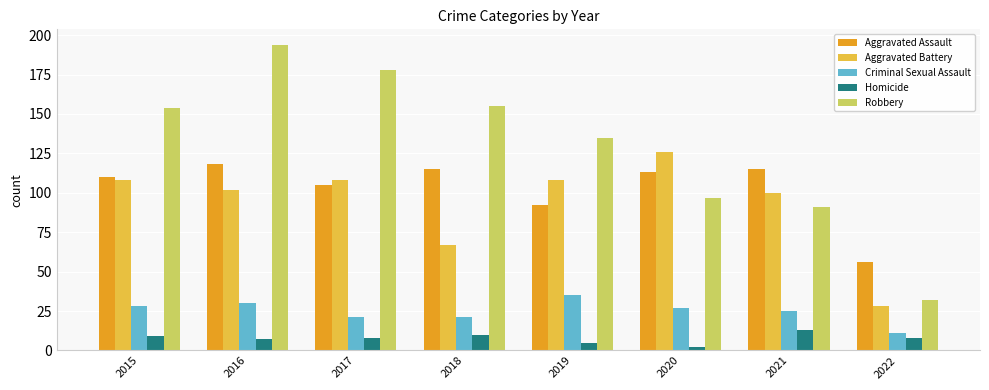

At which label does Aggravated Battery reach its minimum?

2022